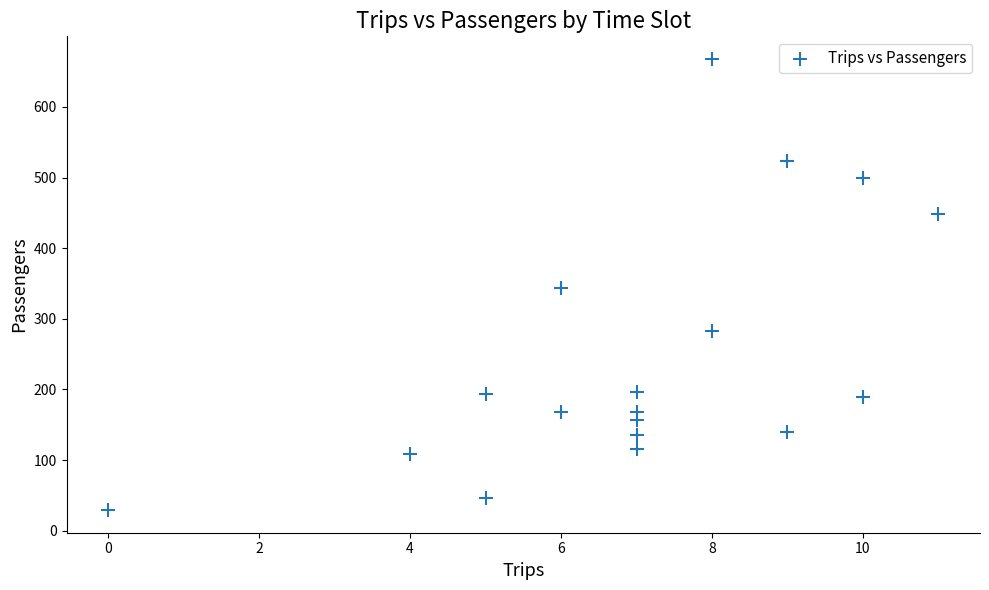

What is the range of Y values (max minus min)?

639